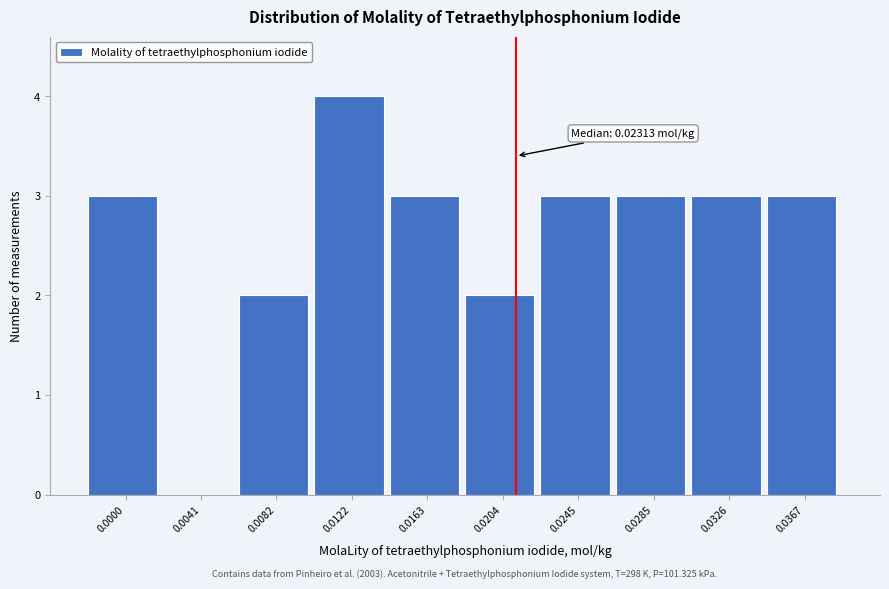

Reading left to right, transcribe all the data shown in this chart.

0.0000=3	0.0041=0	0.0082=2	0.0122=4	0.0163=3	0.0204=2	0.0245=3	0.0285=3	0.0326=3	0.0367=3